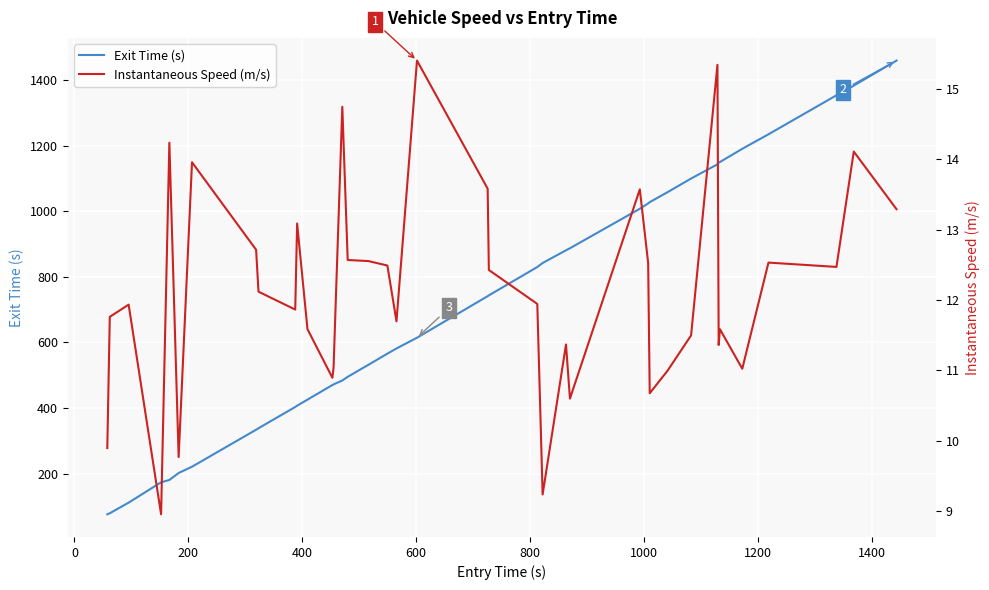

Which series has the widest spread of values?

Exit Time (s)